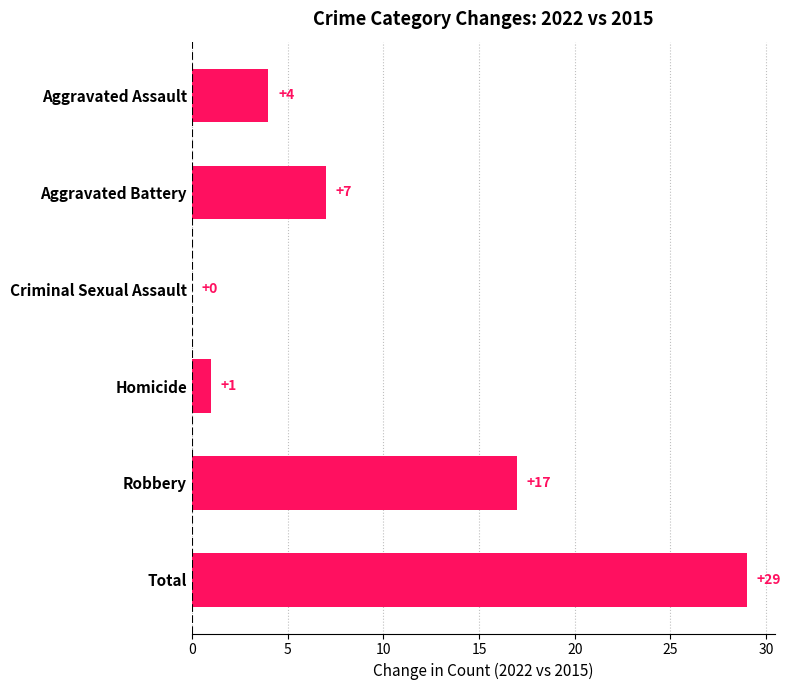

Reading top to bottom, what are all the values shown in this chart?

Aggravated Assault=4	Aggravated Battery=7	Criminal Sexual Assault=0	Homicide=1	Robbery=17	Total=29